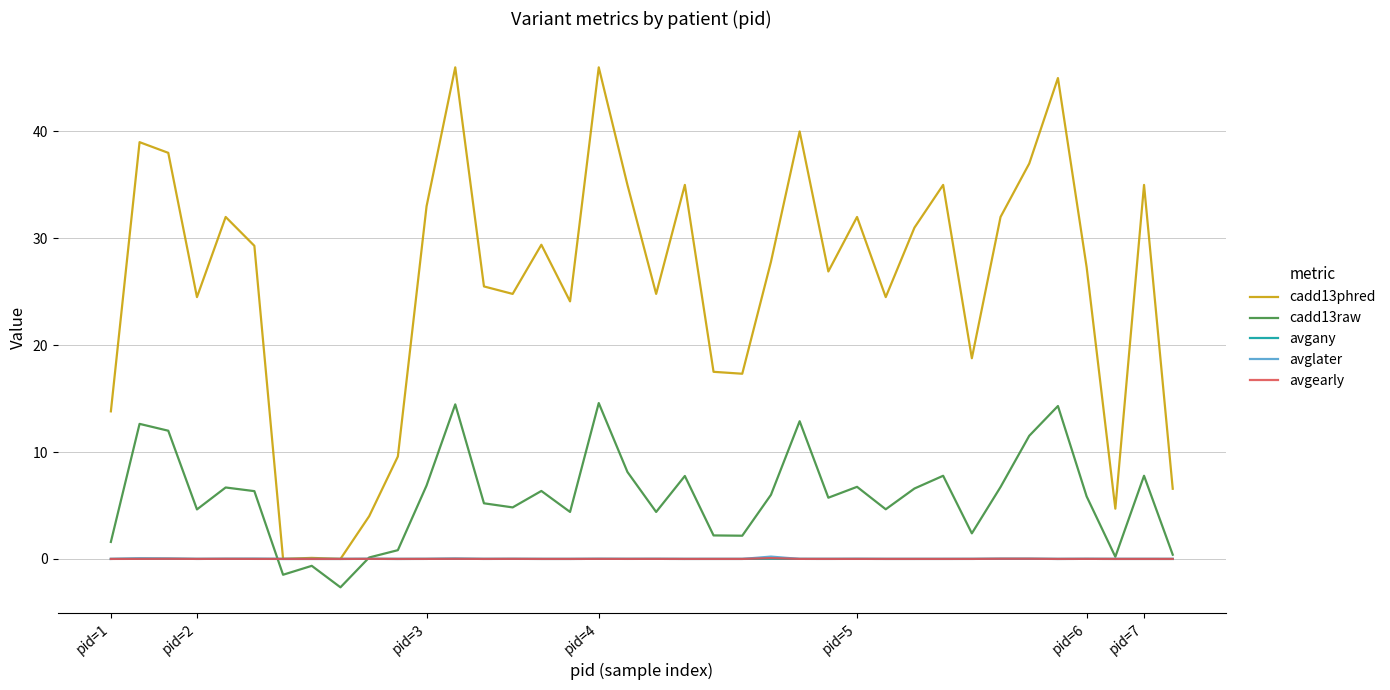

Which series has the largest range (max minus min)?

cadd13phred